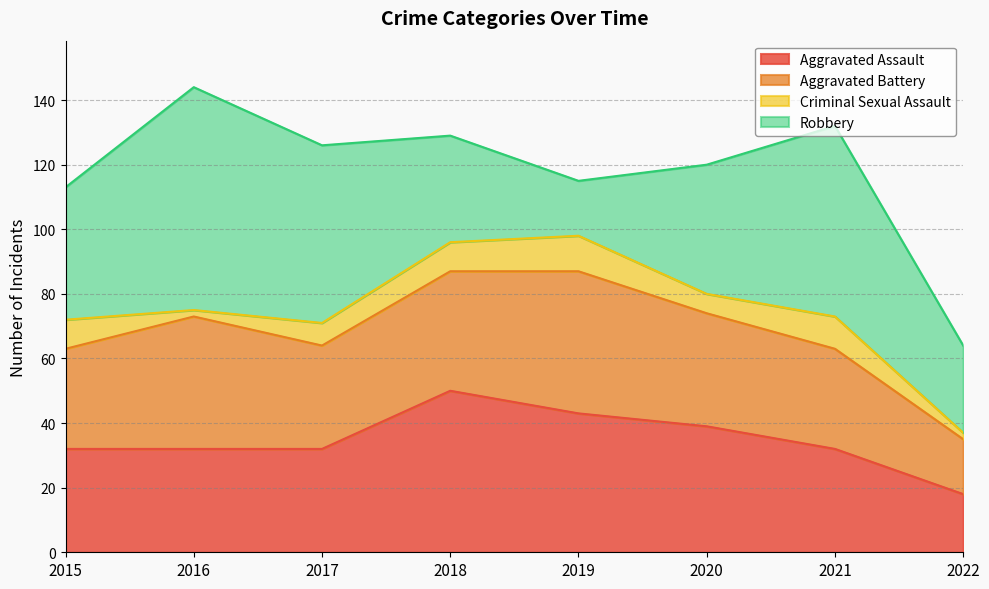

Does the chart display data point markers on the line(s)?

No